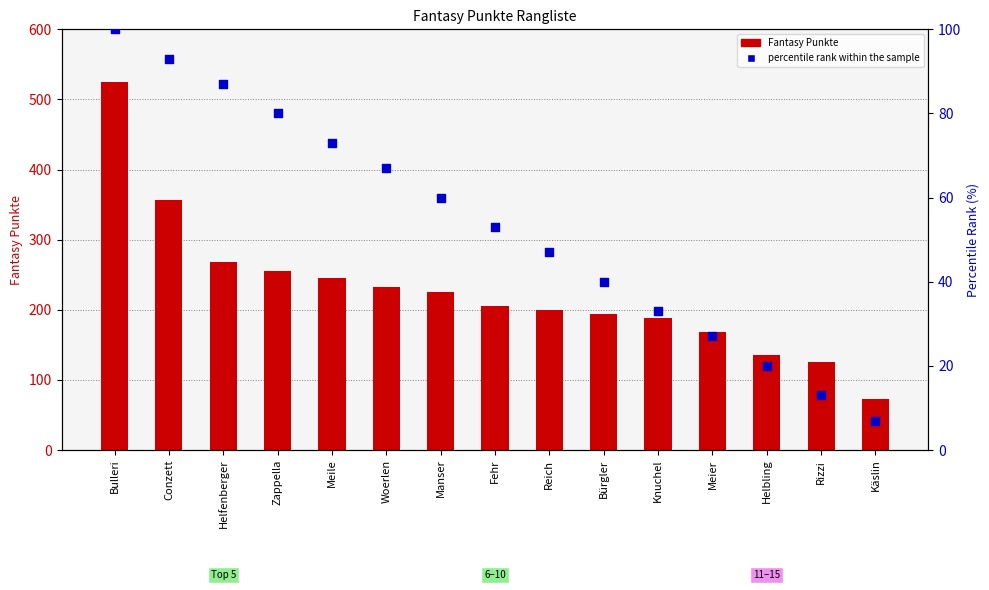

Is the value of percentile rank within the sample at Zappella greater than the value of Fantasy Punkte at Meile?

No